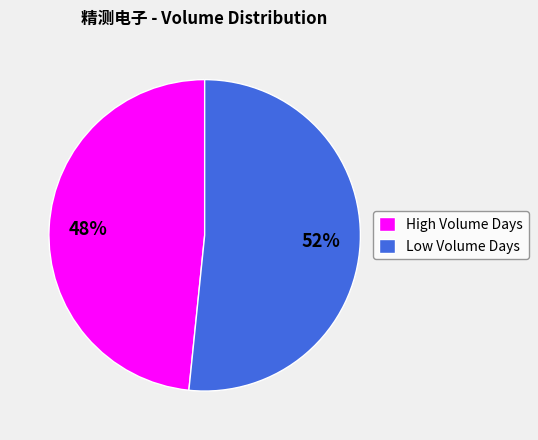

Which category has the biggest portion of the pie?

Low Volume Days